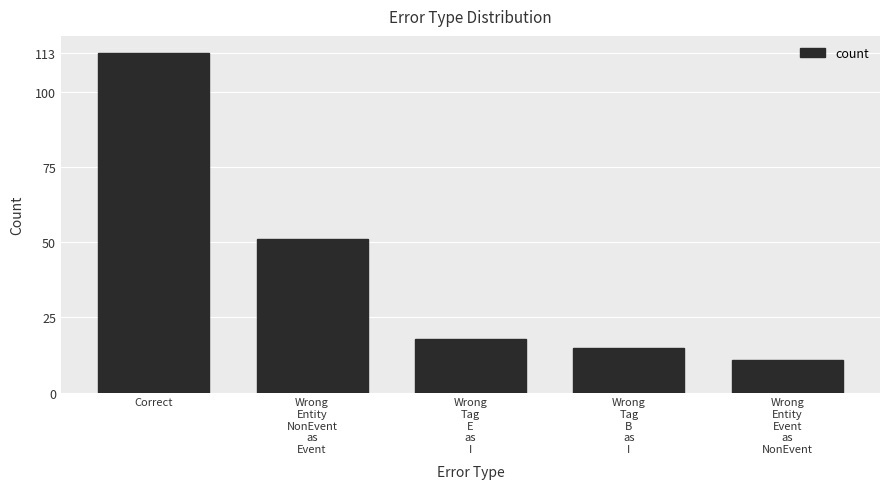

Reading left to right, what are all the values shown in this chart?

113	51	18	15	11